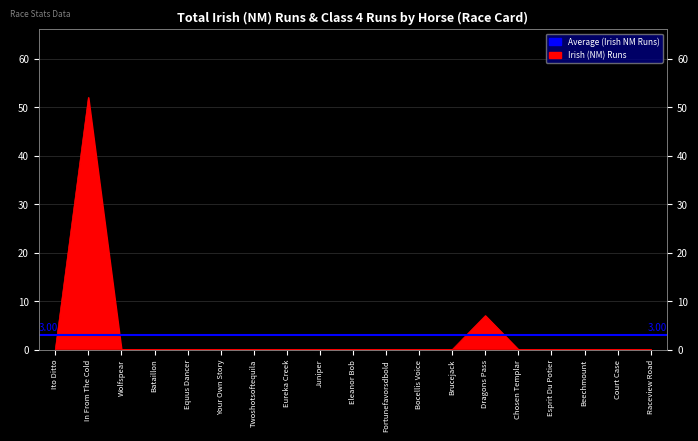

The value at Bataillon is 26. True or false?

False